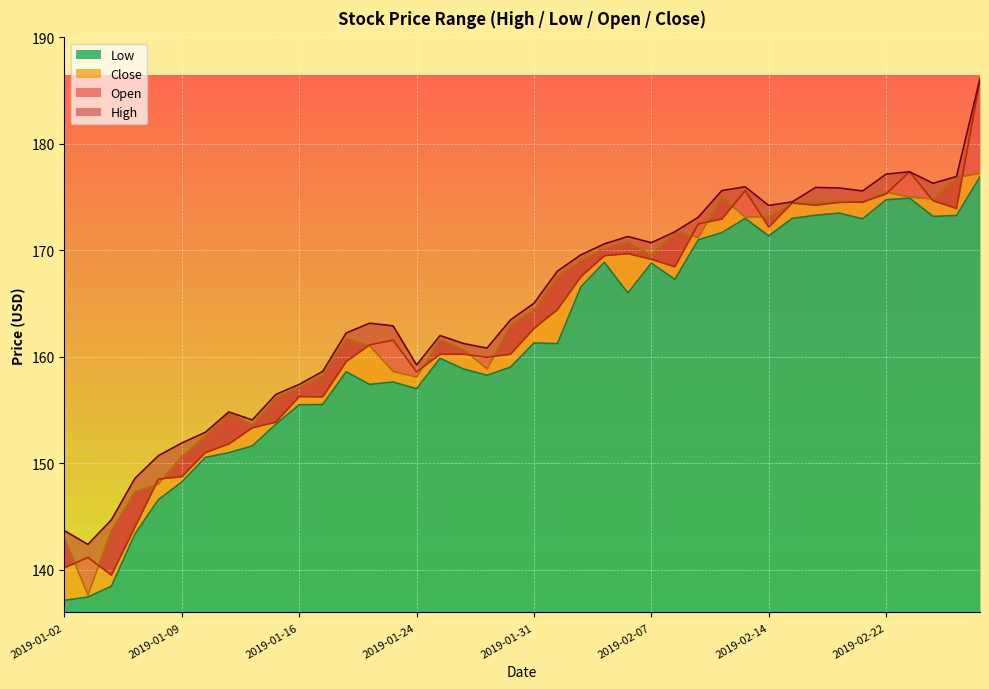

What is the highest value of the Low series?

176.9